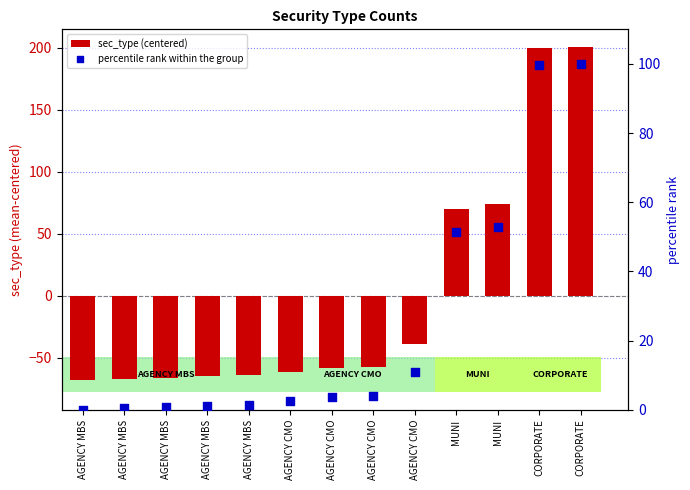

At which category is the sum across all series the highest?

CORPORATE